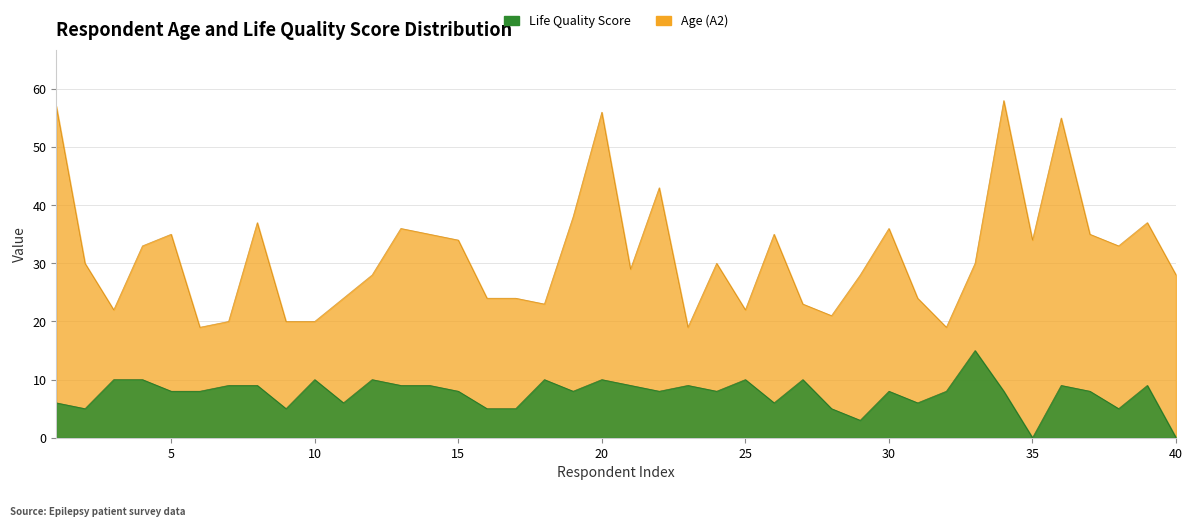

How many interior local peaks does the Life Quality Score series have?

11